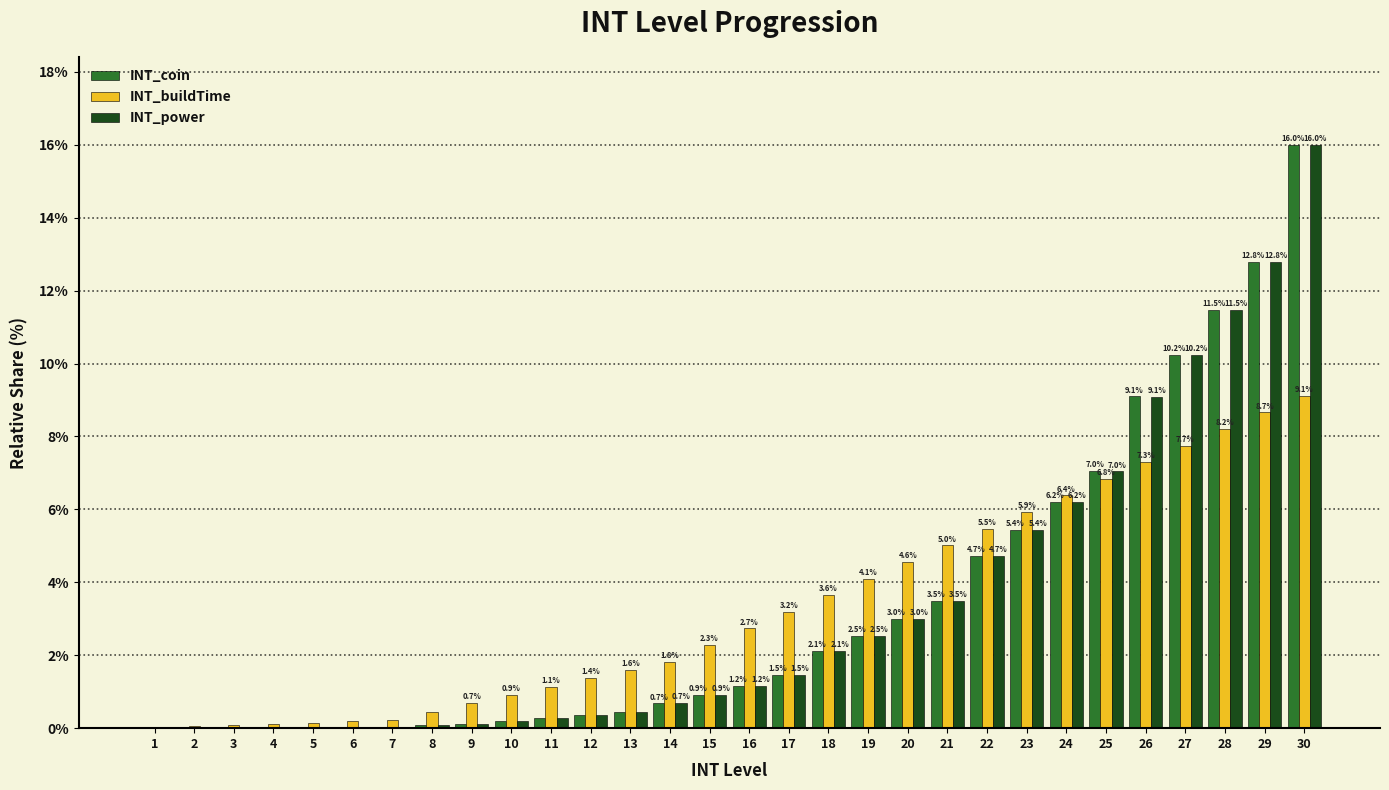

What is the maximum value for INT_coin?

16.0